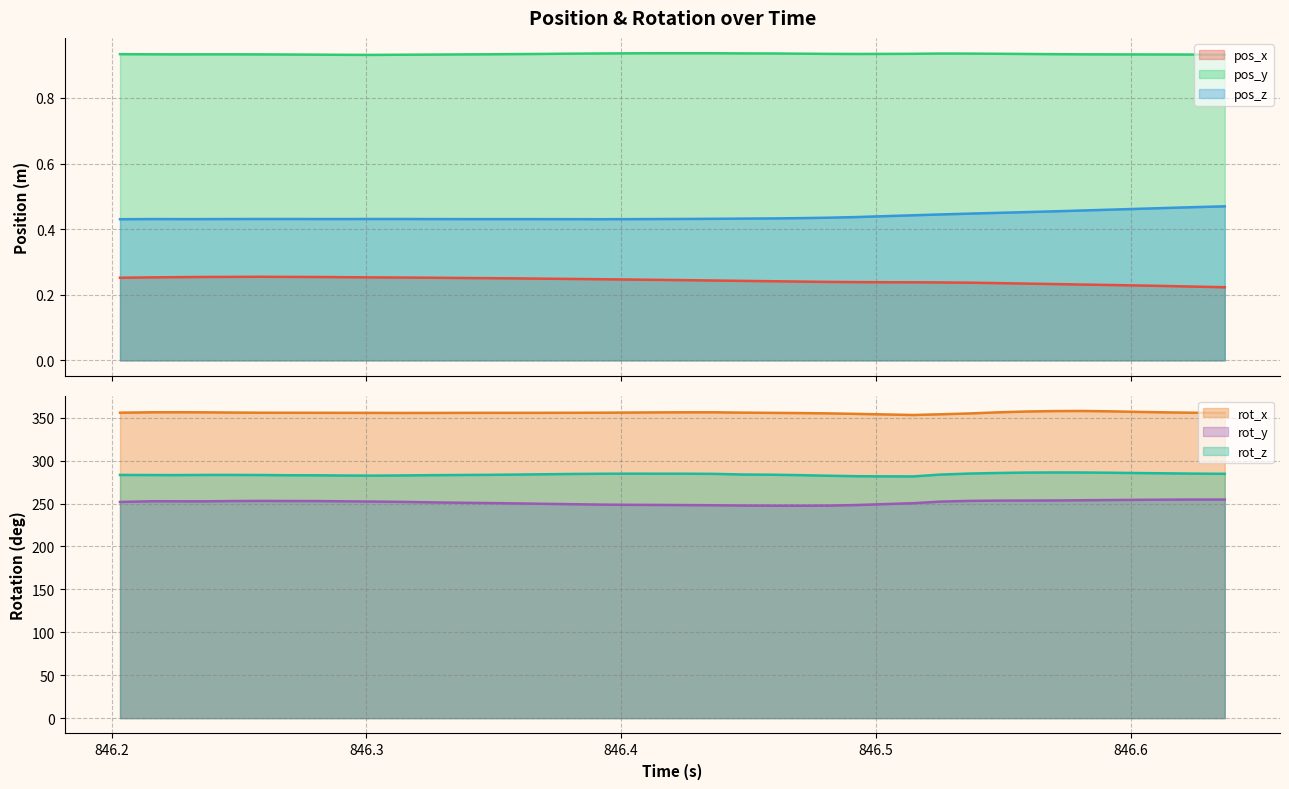

Which series has the widest spread of values?

pos_z